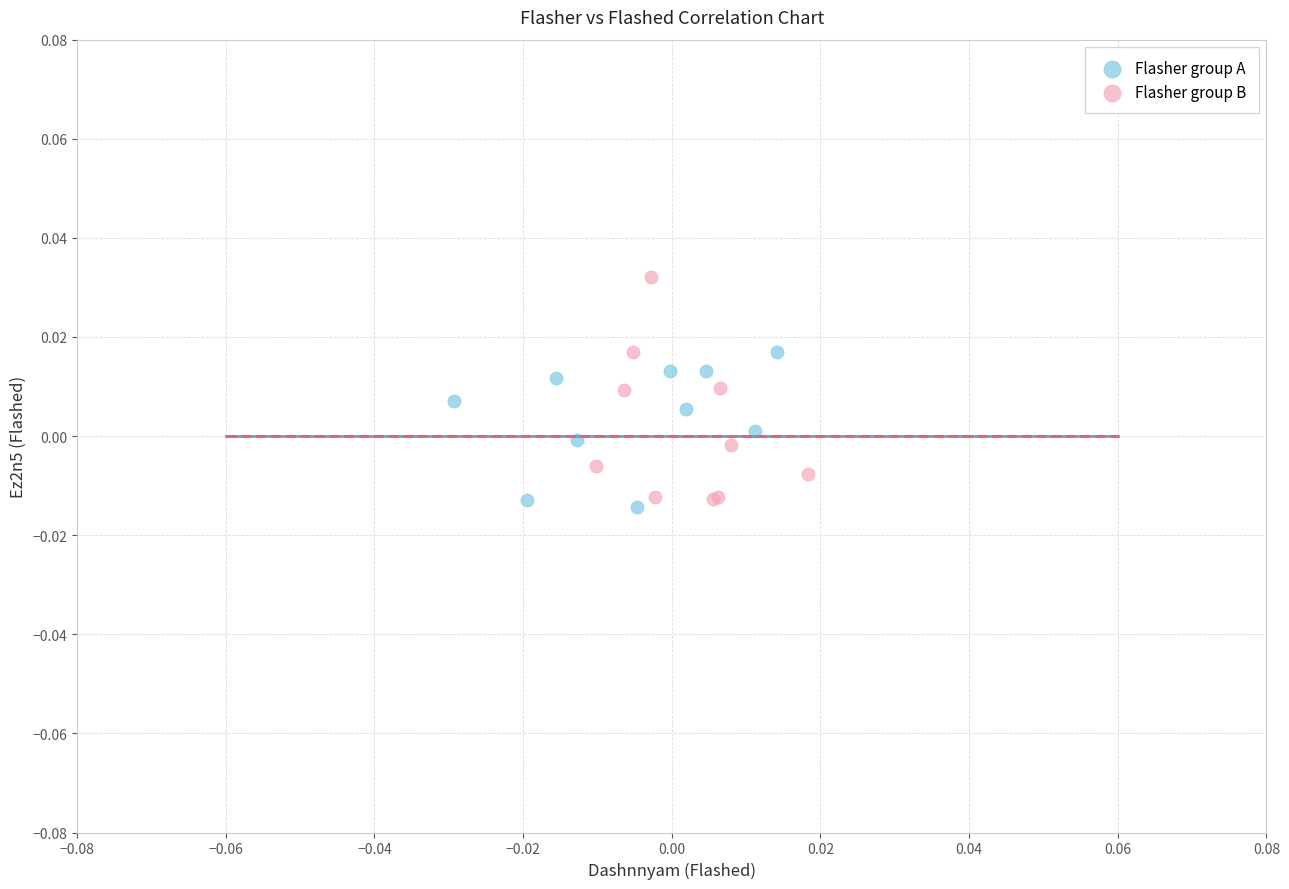

Which series reaches the maximum Y coordinate?

Flasher group B